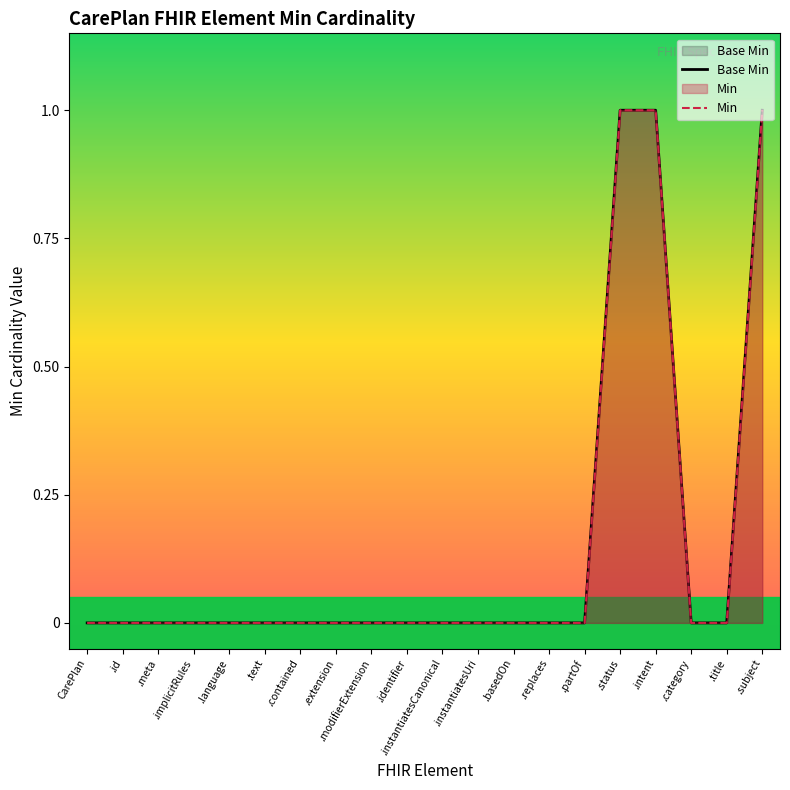

Reading left to right, what are all the values shown in this chart?

Base Min: 0	0	0	0	0	0	0	0	0	0	0	0	0	0	0	1	1	0	0	1
Min: 0	0	0	0	0	0	0	0	0	0	0	0	0	0	0	1	1	0	0	1